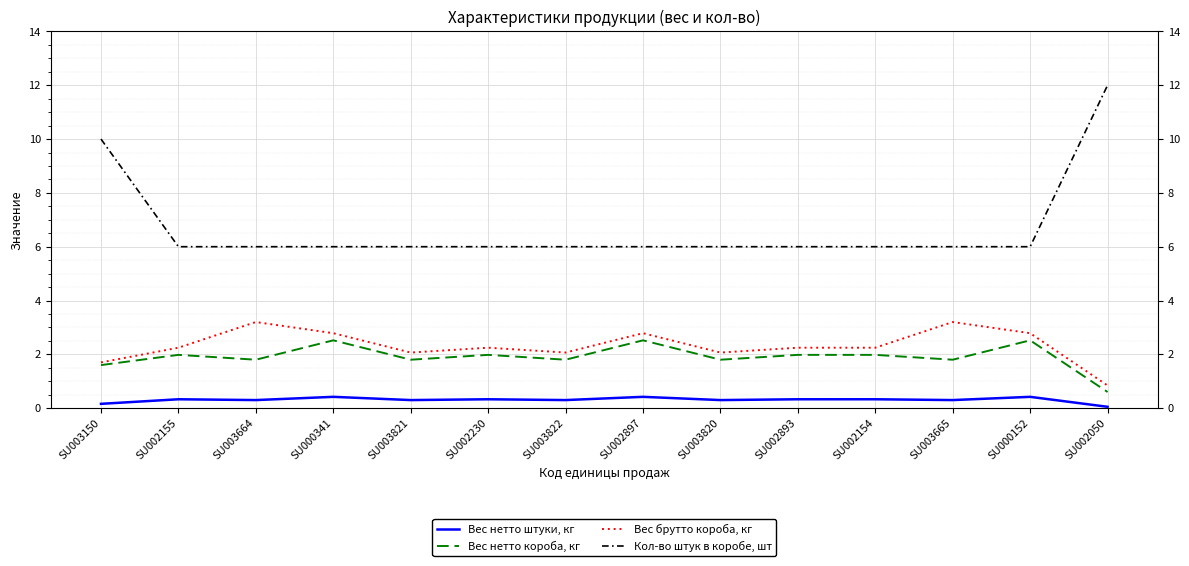

What is the total value across all series at SU002893?

10.6